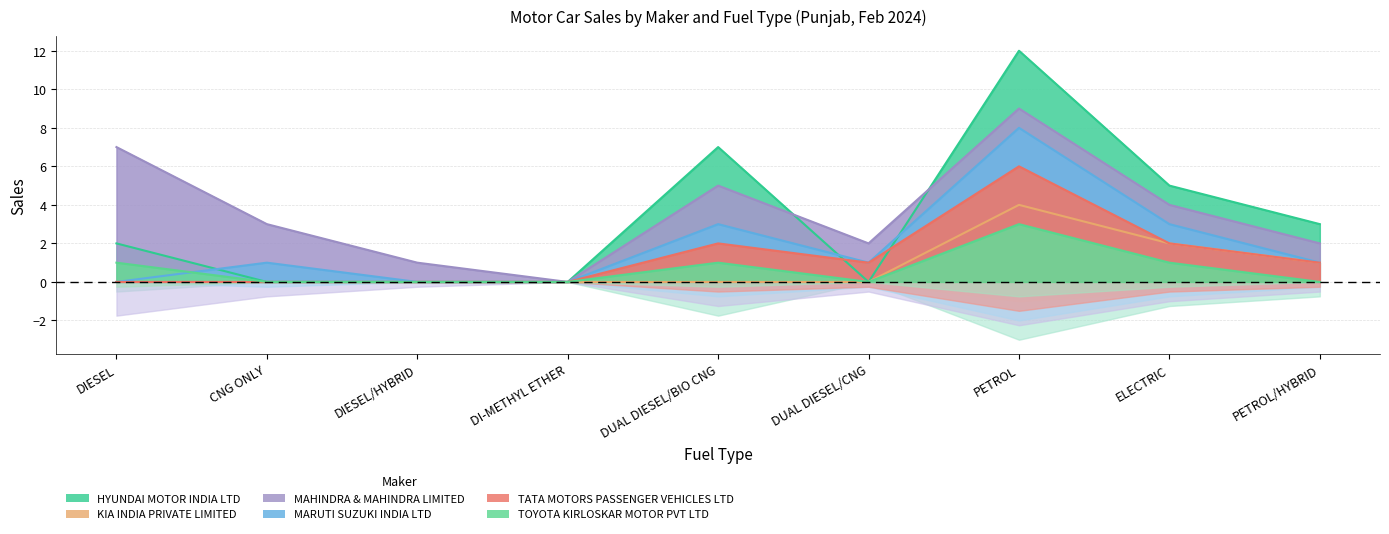

True or false: MAHINDRA & MAHINDRA LIMITED and TATA MOTORS PASSENGER VEHICLES LTD cross at least once.

False